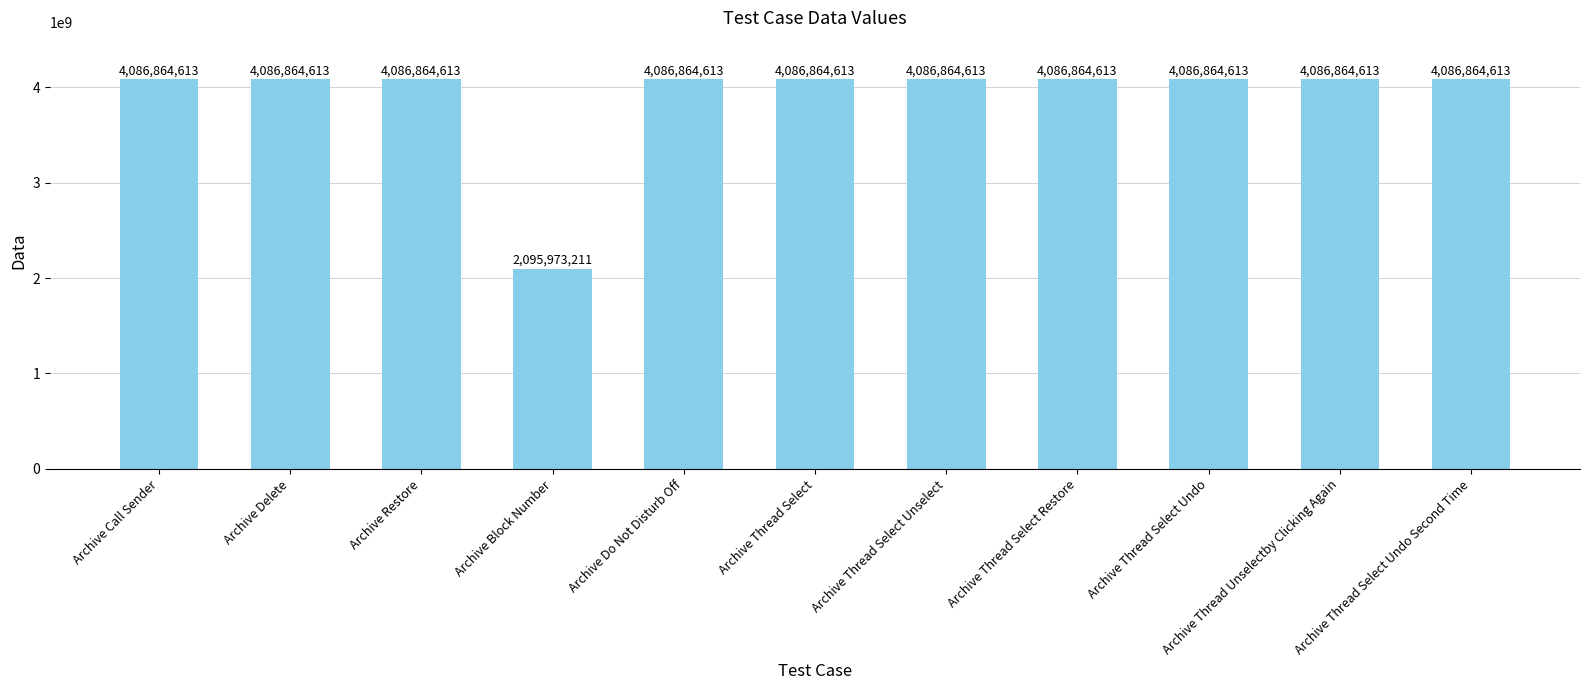

What is the difference between the second highest and minimum values?

1990891402